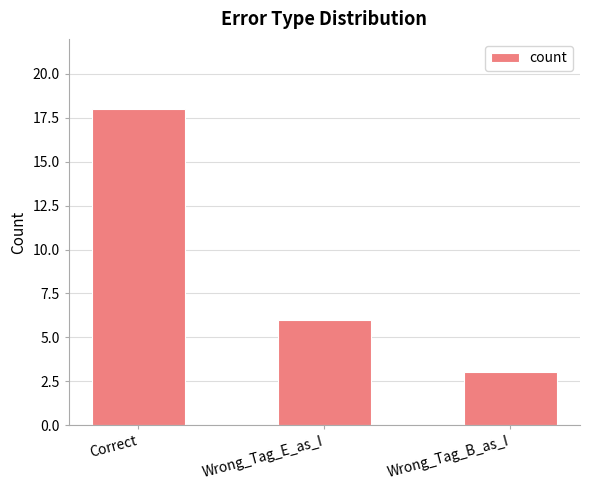

The chart shows a value of 18 at Correct. True or false?

True